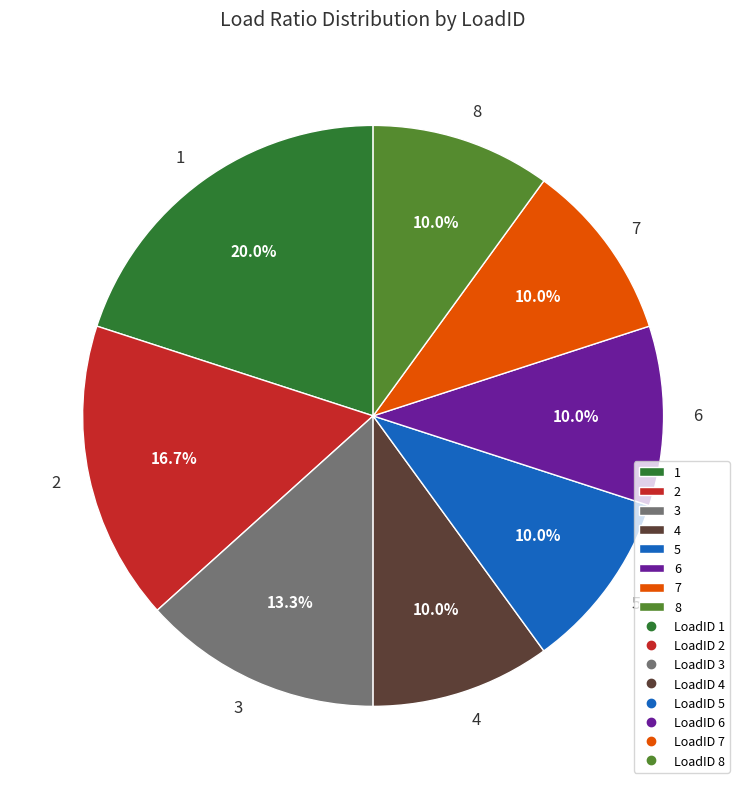

How many segments does this pie chart have?

8